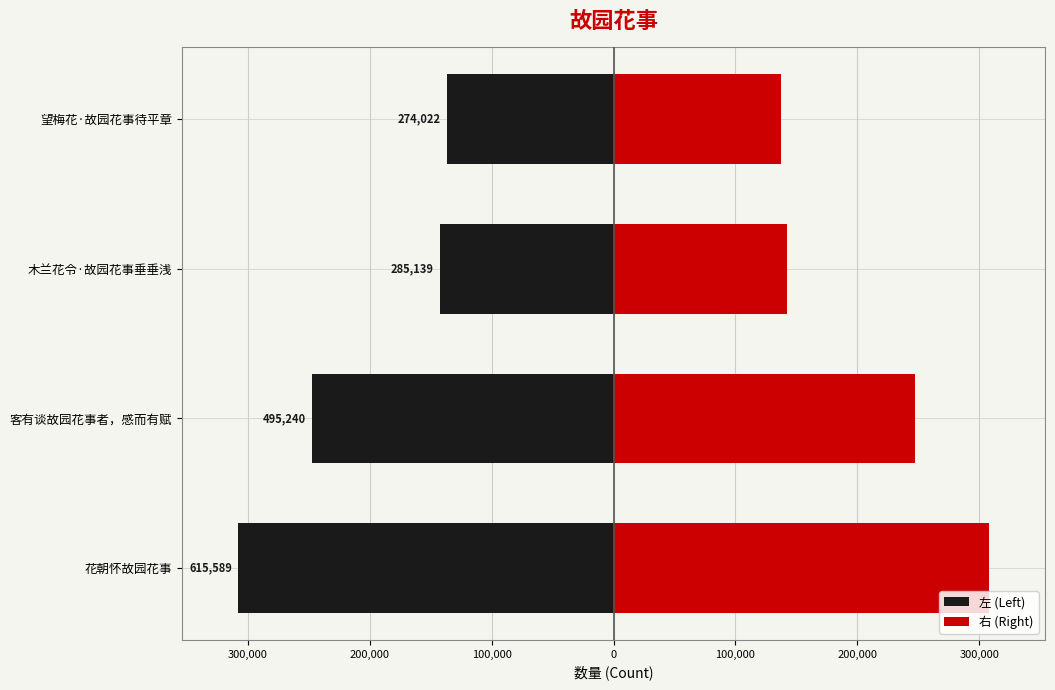

How many groups of bars are there?

4